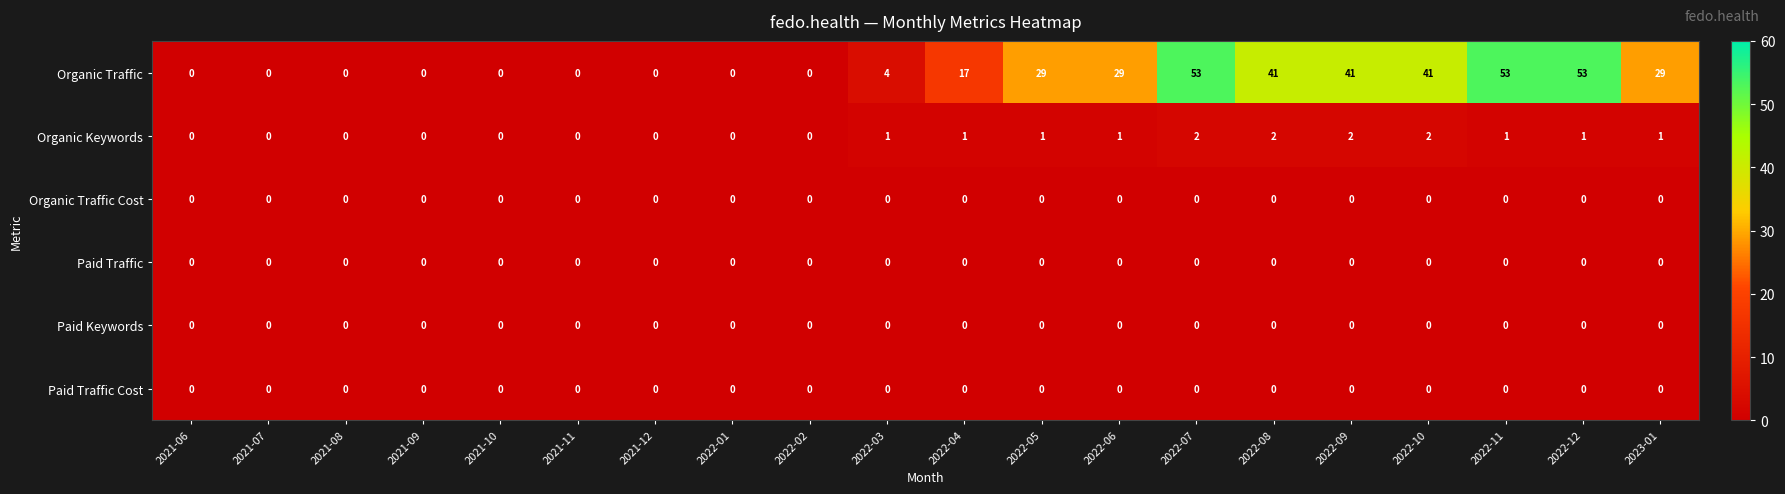

The Organic Keywords series shows 1 at 2022-05. True or false?

True